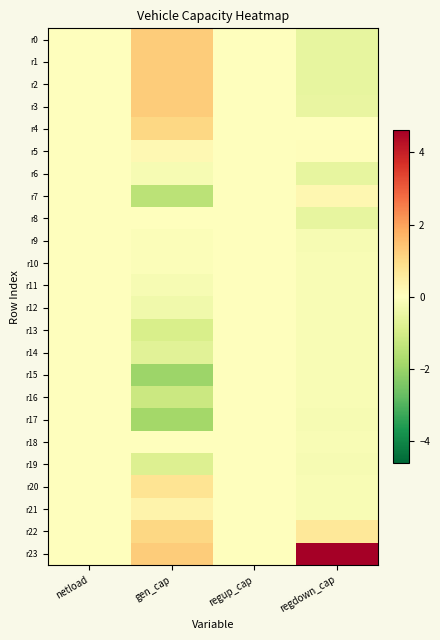

Reading left to right, list all the values displayed in this chart.

r0: netload=0.0	gen_cap=1.3	regup_cap=0.0	regdown_cap=-0.6
r1: netload=0.0	gen_cap=1.3	regup_cap=0.0	regdown_cap=-0.6
r2: netload=0.0	gen_cap=1.3	regup_cap=0.0	regdown_cap=-0.6
r3: netload=0.0	gen_cap=1.3	regup_cap=0.0	regdown_cap=-0.5
r4: netload=0.0	gen_cap=1.1	regup_cap=0.0	regdown_cap=-0.0
r5: netload=0.0	gen_cap=0.2	regup_cap=0.0	regdown_cap=0.1
r6: netload=0.0	gen_cap=-0.2	regup_cap=0.0	regdown_cap=-0.6
r7: netload=0.0	gen_cap=-1.5	regup_cap=0.0	regdown_cap=0.2
r8: netload=0.0	gen_cap=-0.0	regup_cap=0.0	regdown_cap=-0.6
r9: netload=0.0	gen_cap=-0.1	regup_cap=0.0	regdown_cap=-0.2
r10: netload=0.0	gen_cap=-0.1	regup_cap=0.0	regdown_cap=-0.2
r11: netload=0.0	gen_cap=-0.2	regup_cap=0.0	regdown_cap=-0.2
r12: netload=0.0	gen_cap=-0.3	regup_cap=0.0	regdown_cap=-0.2
r13: netload=0.0	gen_cap=-0.9	regup_cap=0.0	regdown_cap=-0.2
r14: netload=0.0	gen_cap=-0.7	regup_cap=0.0	regdown_cap=-0.2
r15: netload=0.0	gen_cap=-2.0	regup_cap=0.0	regdown_cap=-0.2
r16: netload=0.0	gen_cap=-1.2	regup_cap=0.0	regdown_cap=-0.2
r17: netload=0.0	gen_cap=-1.8	regup_cap=0.0	regdown_cap=-0.2
r18: netload=0.0	gen_cap=0.0	regup_cap=0.0	regdown_cap=-0.1
r19: netload=0.0	gen_cap=-0.8	regup_cap=0.0	regdown_cap=-0.2
r20: netload=0.0	gen_cap=0.8	regup_cap=0.0	regdown_cap=-0.2
r21: netload=0.0	gen_cap=0.4	regup_cap=0.0	regdown_cap=-0.2
r22: netload=0.0	gen_cap=1.1	regup_cap=0.0	regdown_cap=0.7
r23: netload=0.0	gen_cap=1.3	regup_cap=0.0	regdown_cap=4.6